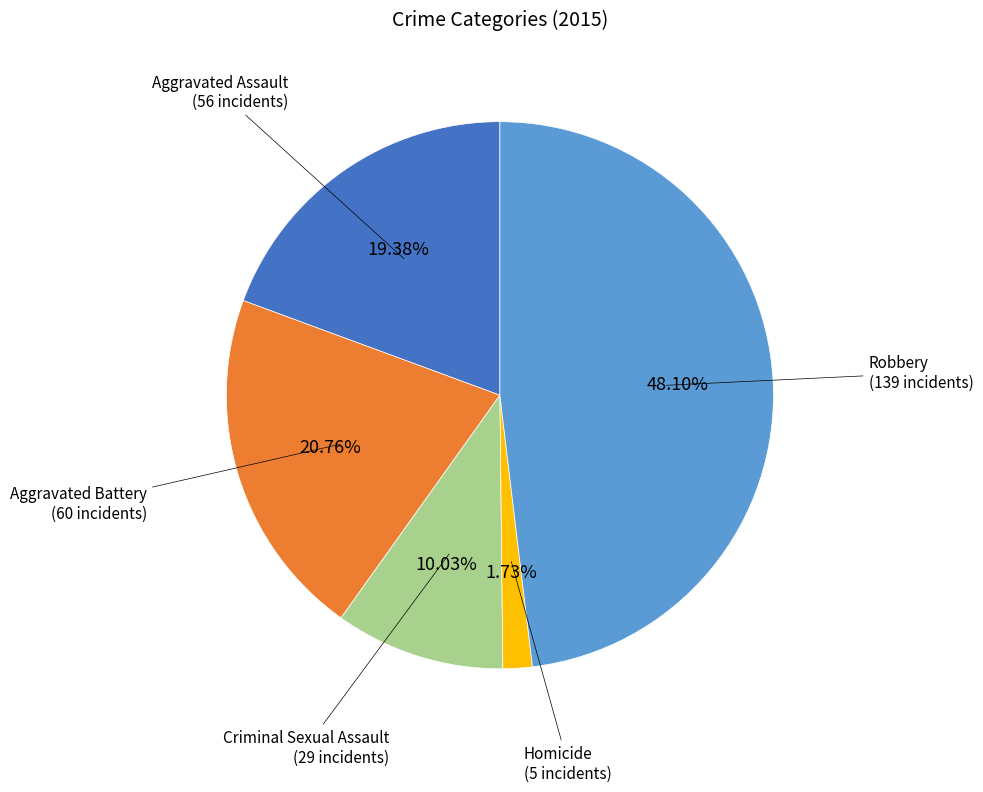

Is there any slice that represents more than half of the pie?

No